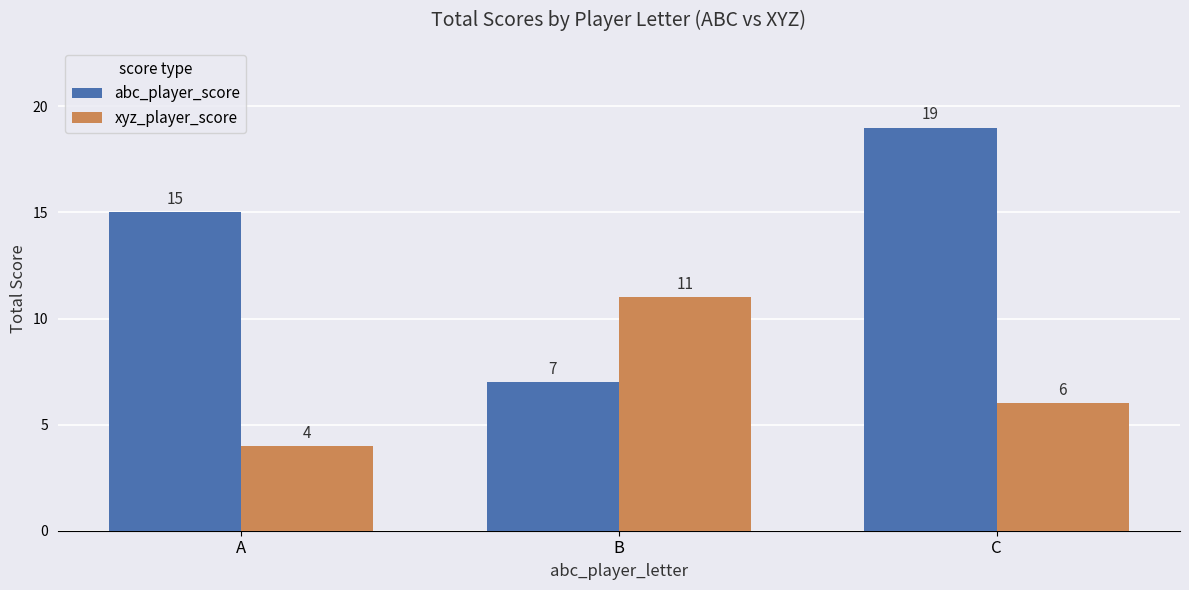

List the series in order of their peak value, highest first.

abc_player_score, xyz_player_score